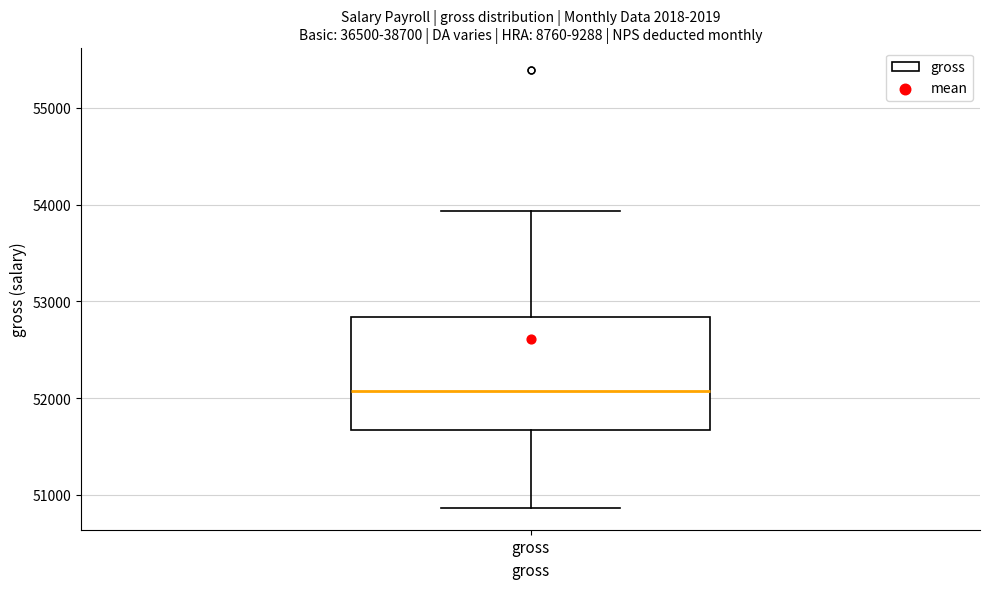

Read this box plot against the y-axis: the position of the median line, the range covered by the box, and the ends of both whiskers. The values are not printed on the chart, so give them approximately, as read against the axis.

median 52100, box 51700 to 52800, whiskers 50900 to 53900